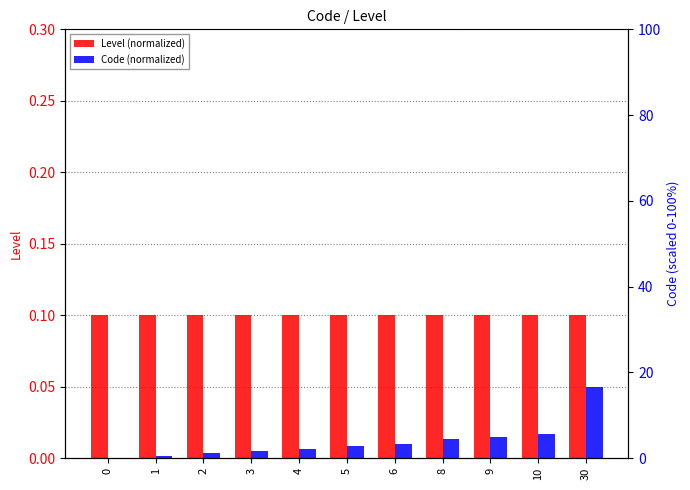

List the labels in order of Level (normalized) value, smallest first.

0, 1, 2, 3, 4, 5, 6, 8, 9, 10, 30